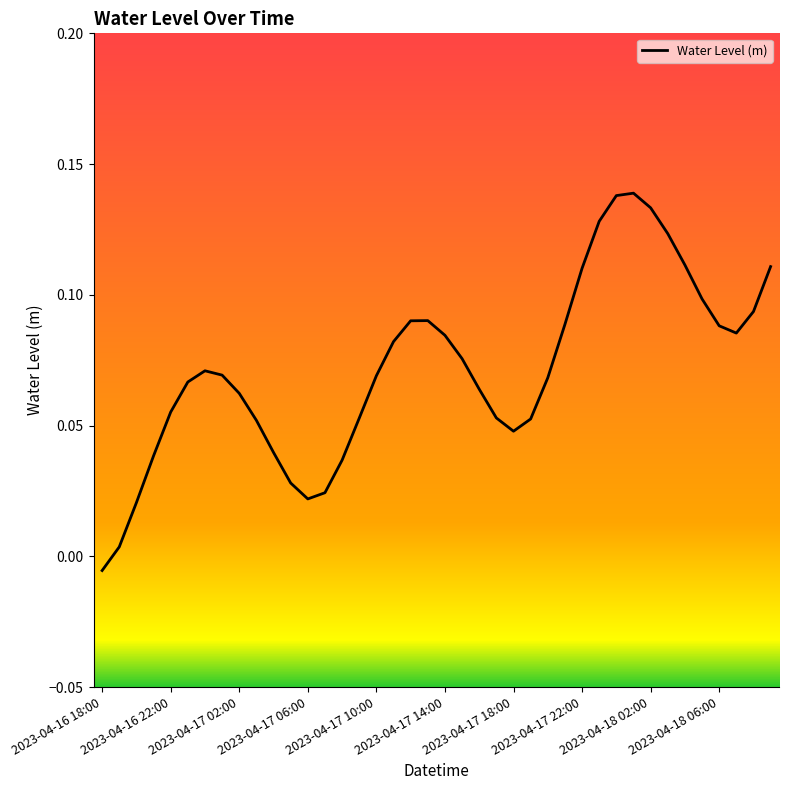

How many lines are shown in the chart?

1